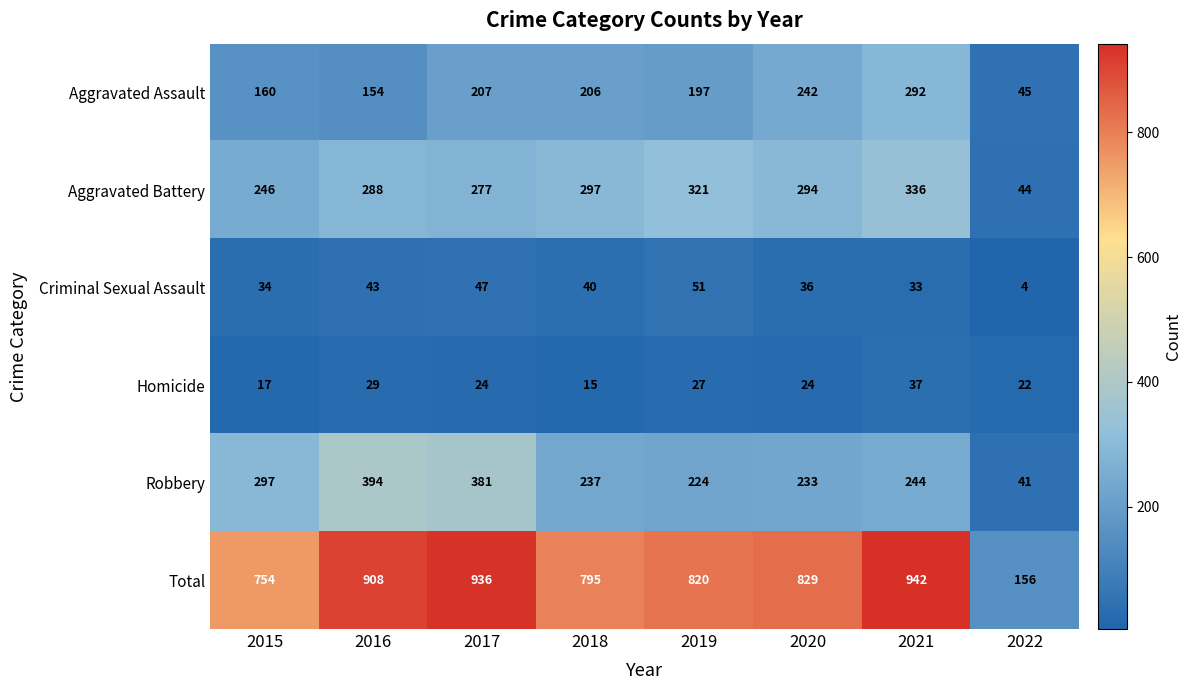

What is the maximum value shown in the chart?

942